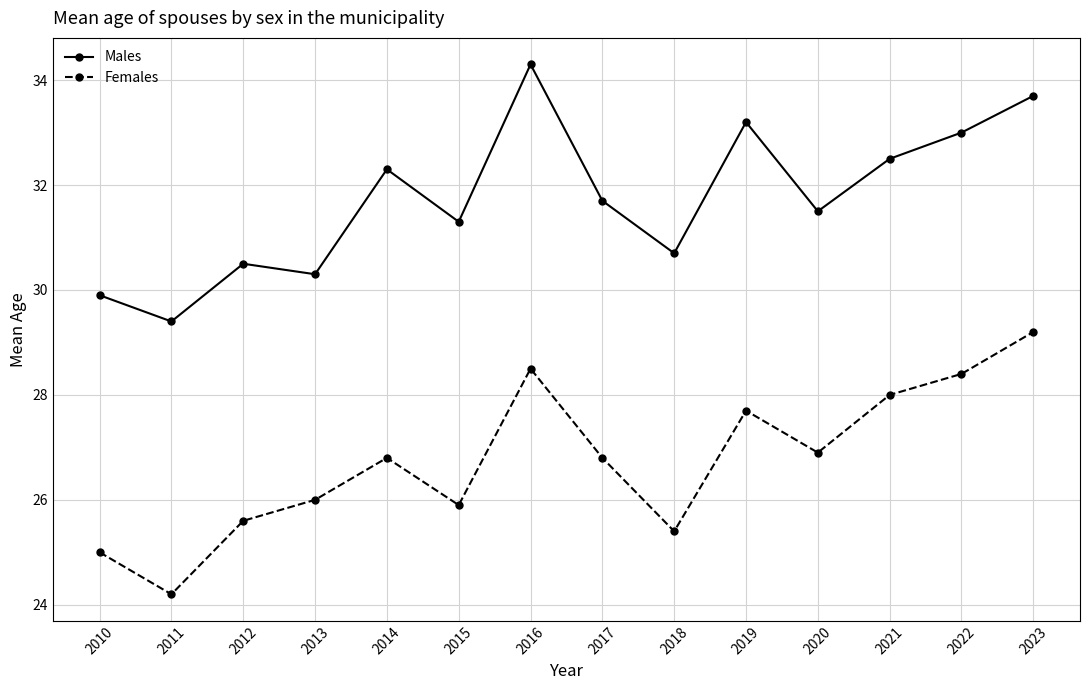

True or false: Females and Males cross at least once.

False